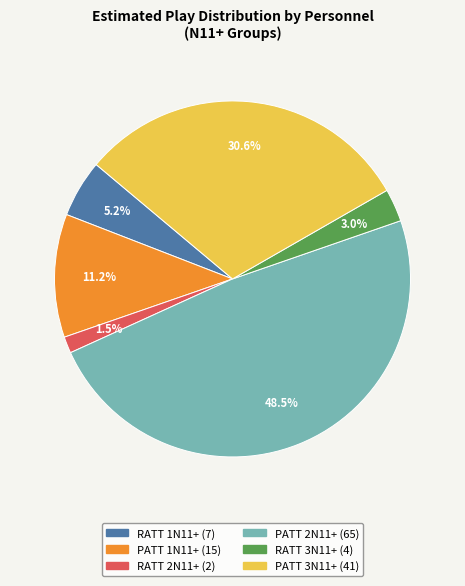

Is there any slice that represents more than half of the pie?

No